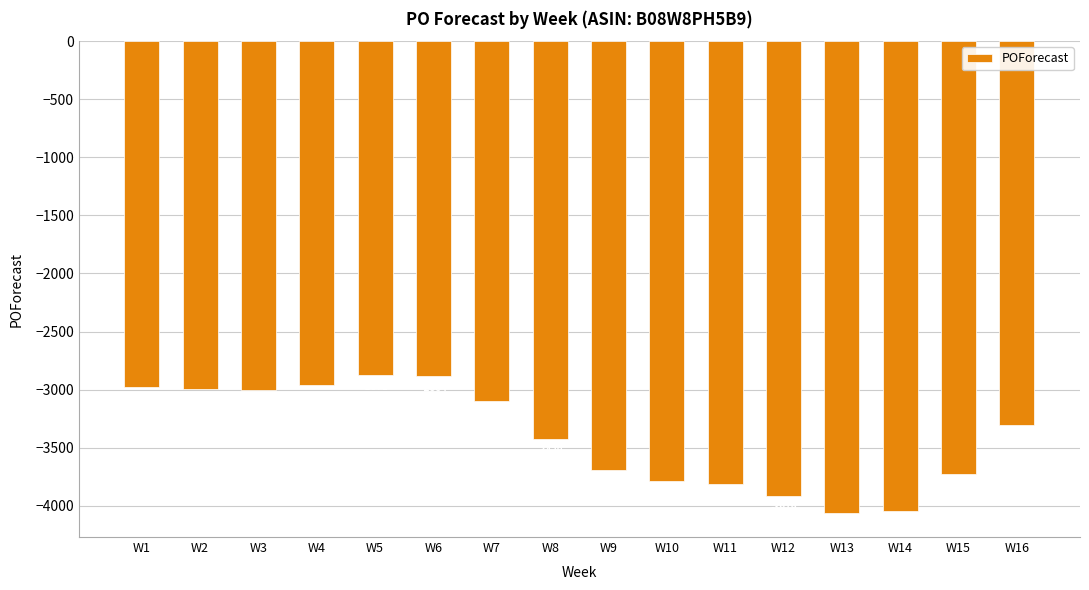

The chart shows a value of -3919 at W12. True or false?

True